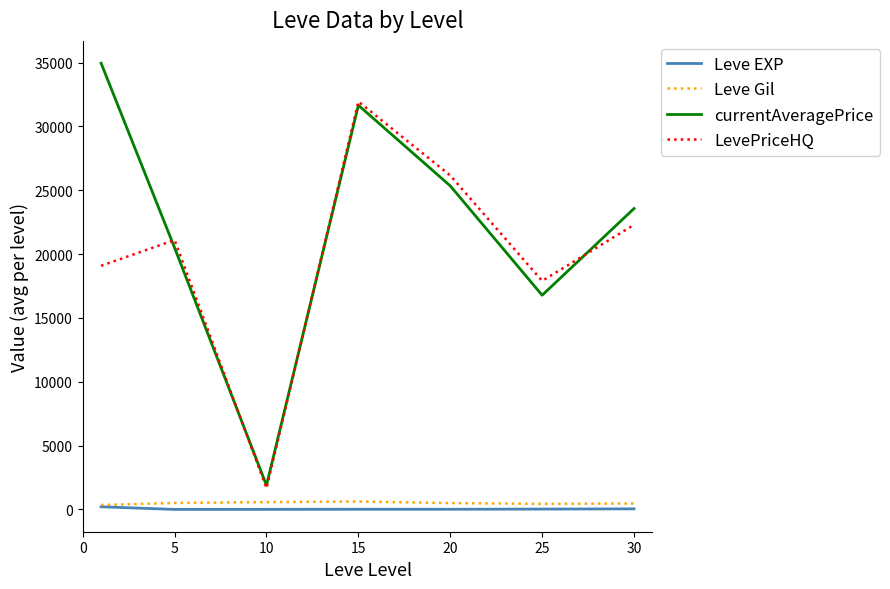

Which series has the largest range (max minus min)?

currentAveragePrice